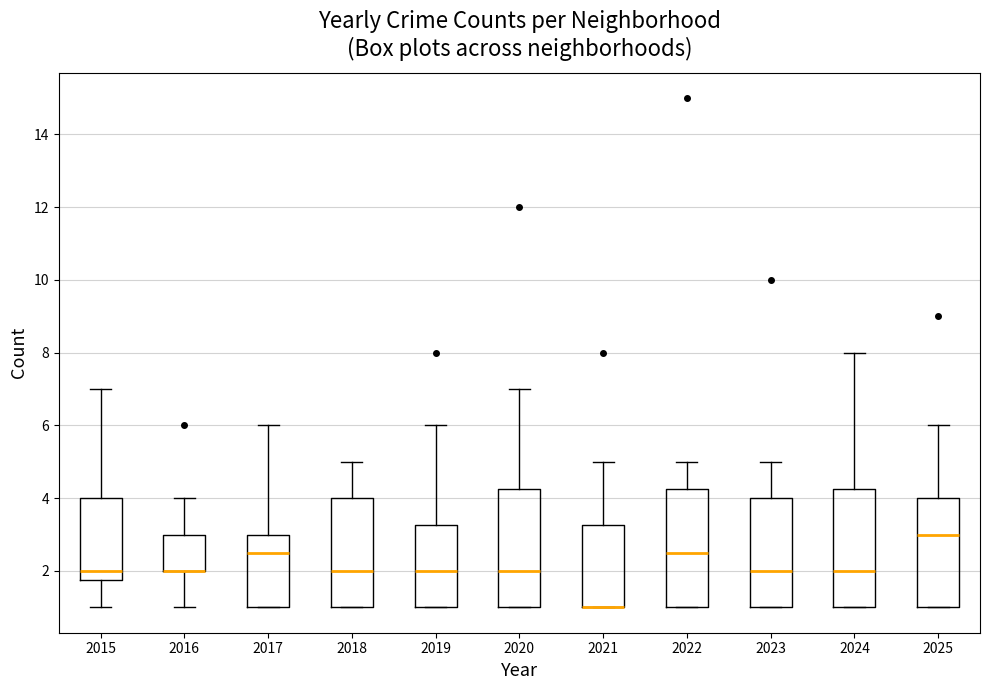

Reading left to right, read every box against the y-axis: the position of its median line, the range the box covers, and the ends of its whiskers. The values are not printed on the chart, so give them approximately, as read against the axis.

2015: median 2.0, box 1.8 to 4.0, whiskers 1.0 to 7.0
2016: median 2.0 (drawn on the box's lower edge), box 2.0 to 3.0, whiskers 1.0 to 4.0
2017: median 2.6, box 1.0 to 3.0, whiskers 1.0 to 6.0
2018: median 2.0, box 1.0 to 4.0, whiskers 1.0 to 5.0
2019: median 2.0, box 1.0 to 3.2, whiskers 1.0 to 6.0
2020: median 2.0, box 1.0 to 4.2, whiskers 1.0 to 7.0
2021: median 1.0 (drawn on the box's lower edge), box 1.0 to 3.2, whiskers 1.0 to 5.0
2022: median 2.6, box 1.0 to 4.2, whiskers 1.0 to 5.0
2023: median 2.0, box 1.0 to 4.0, whiskers 1.0 to 5.0
2024: median 2.0, box 1.0 to 4.2, whiskers 1.0 to 8.0
2025: median 3.0, box 1.0 to 4.0, whiskers 1.0 to 6.0